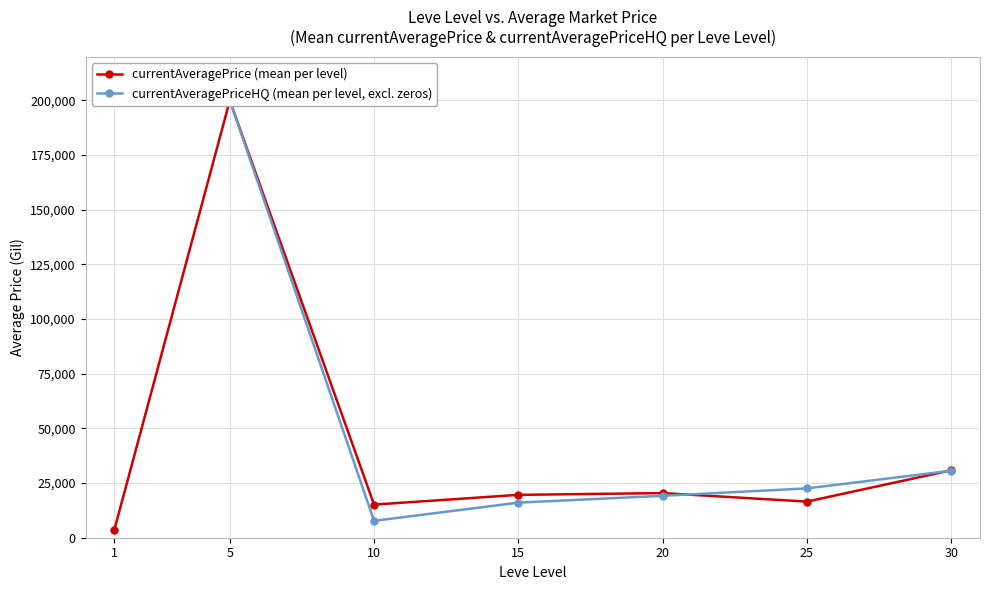

At which category does currentAveragePriceHQ (mean per level, excl. zeros) reach its first local valley?

10